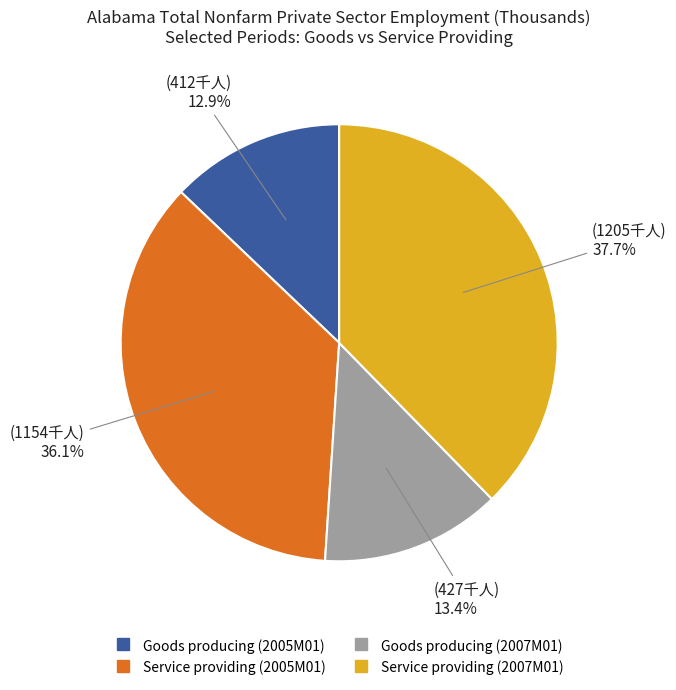

Is there a majority slice in this chart?

No